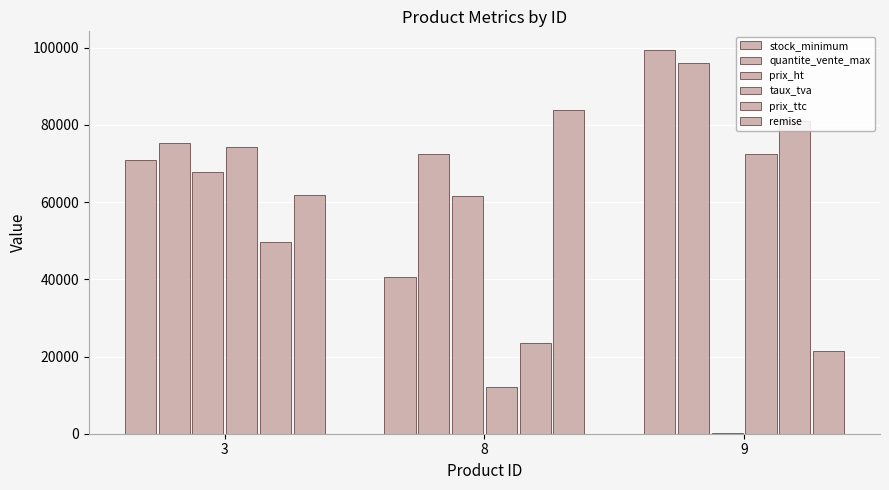

Count the number of categories in the chart.

3